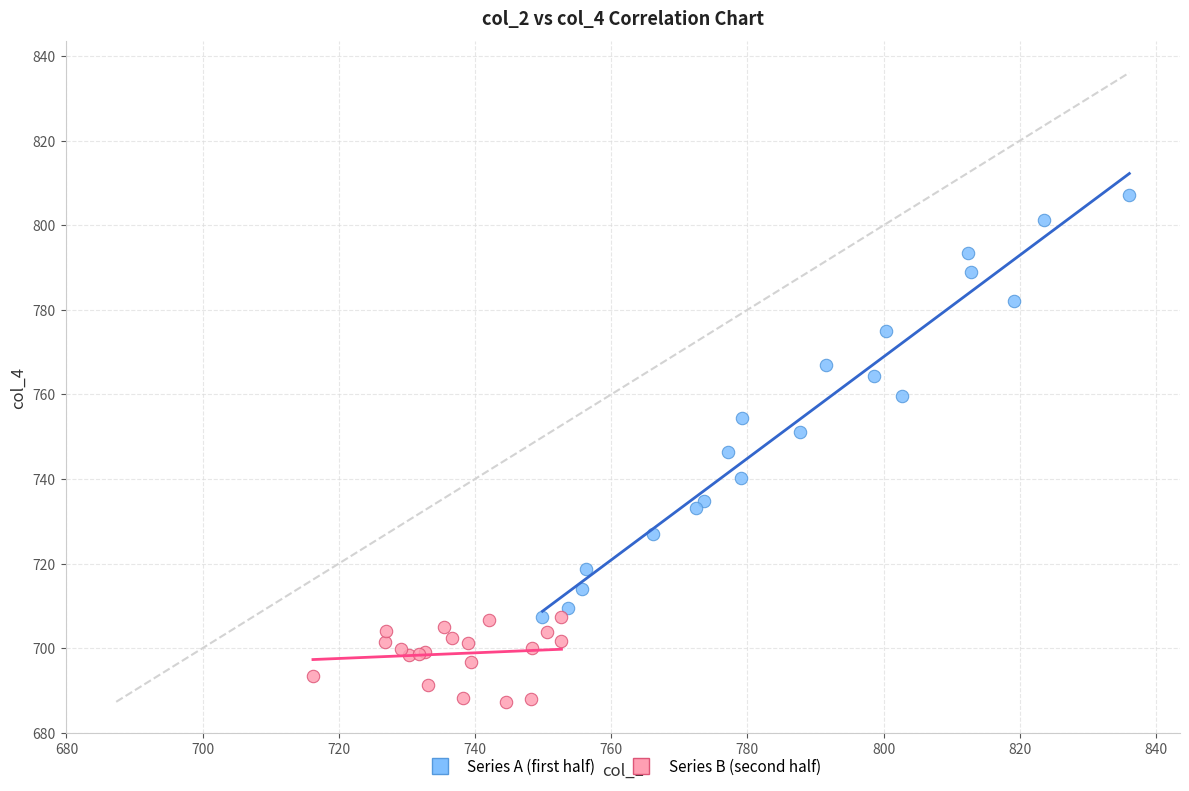

Which series reaches the minimum Y coordinate?

Series B (second half)